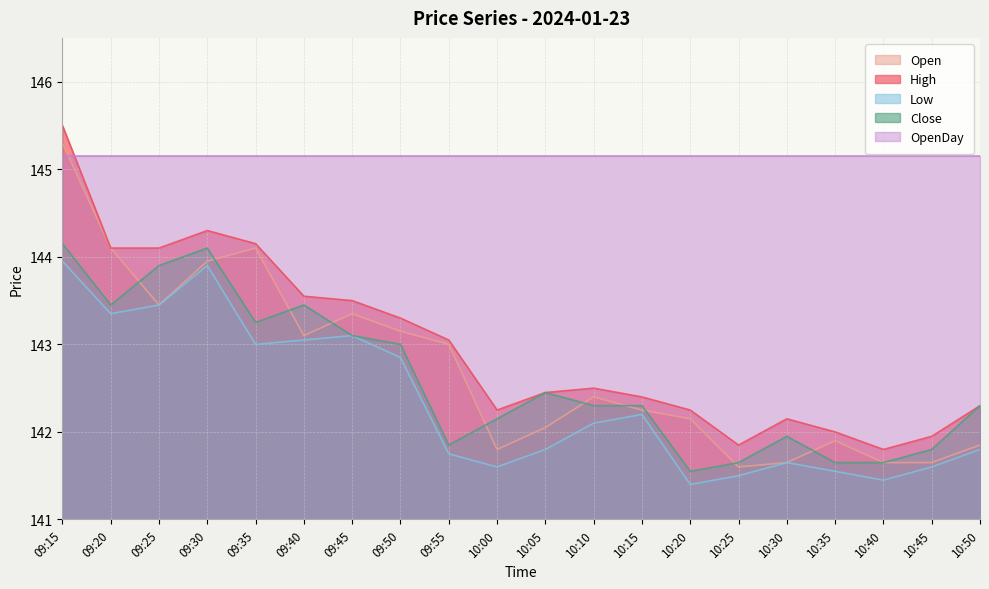

Where does the Close series first go above 142?

09:15